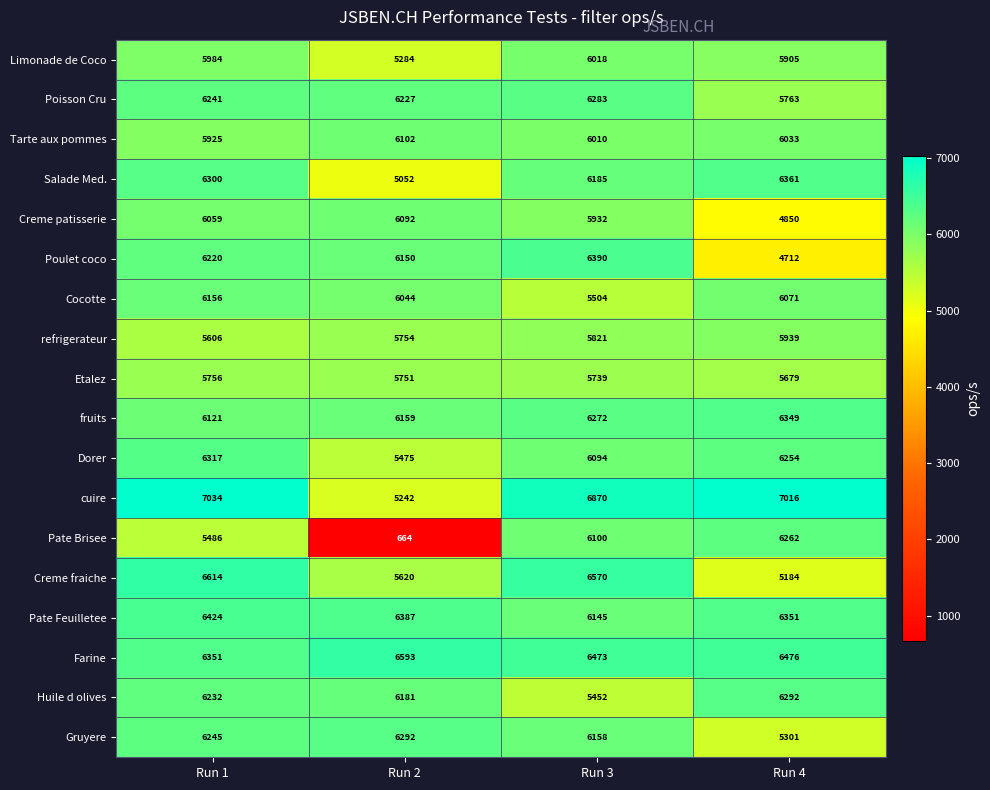

What is the sum of the Gruyere values at Run 2 and Run 1?

12537